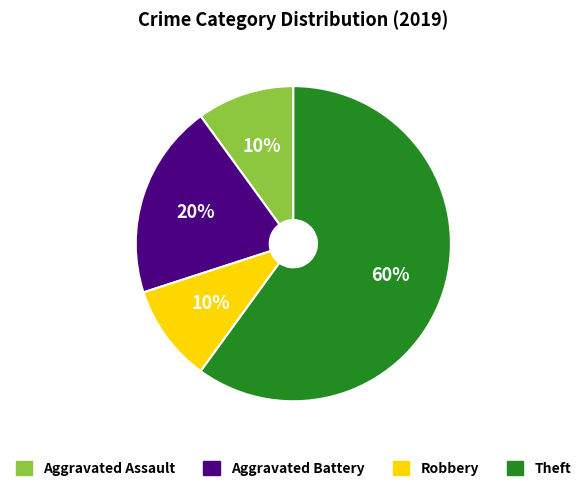

To the nearest percent, what is the average slice percentage?

25%